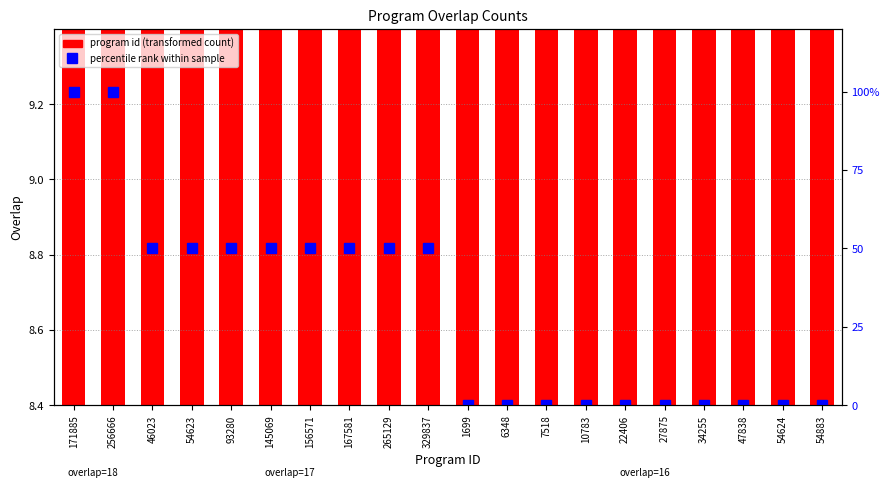

Count the number of data series in this chart.

2